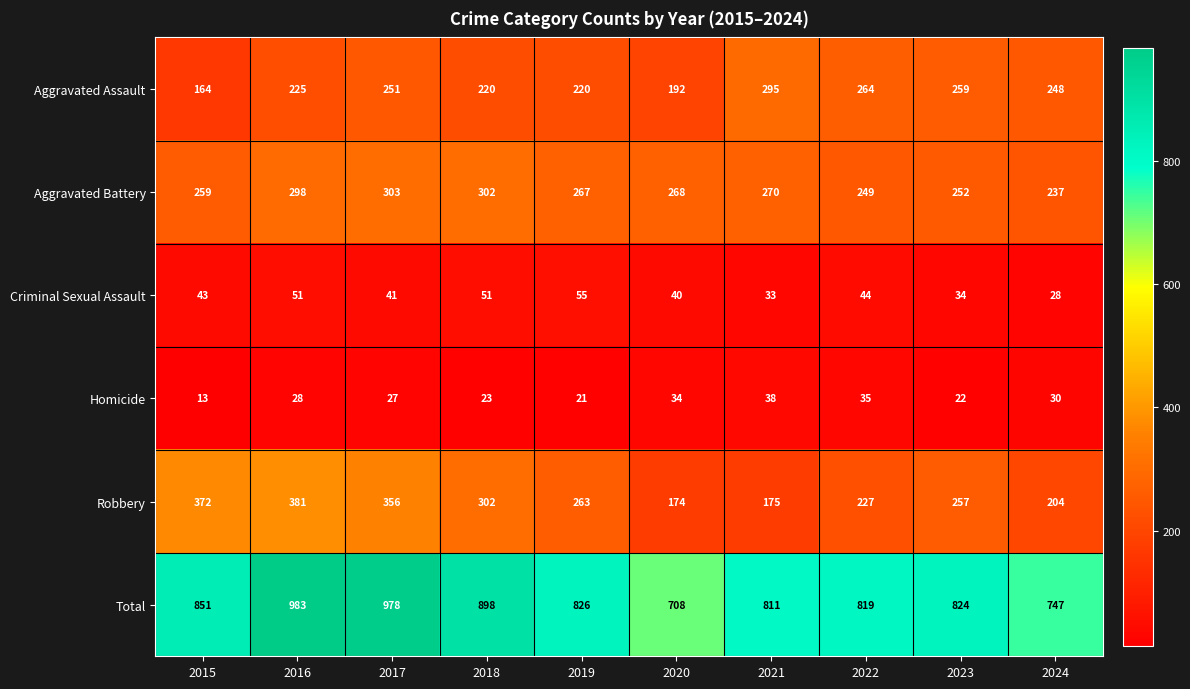

The value of Robbery at 2020 is 174. True or false?

True